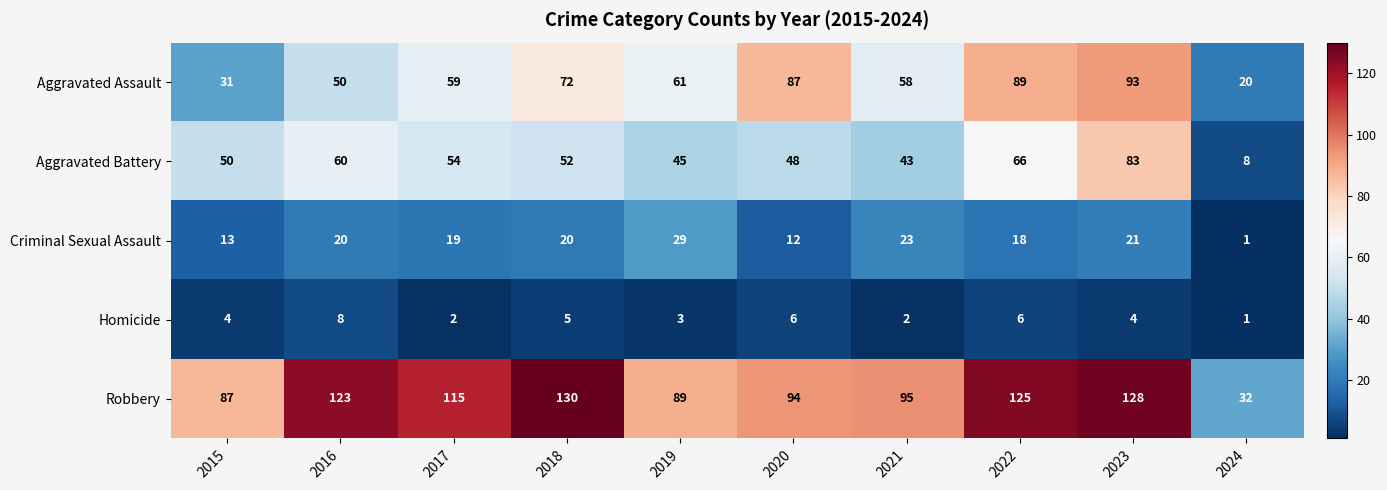

Which series changed the most between 2015 and 2021?

Aggravated Assault